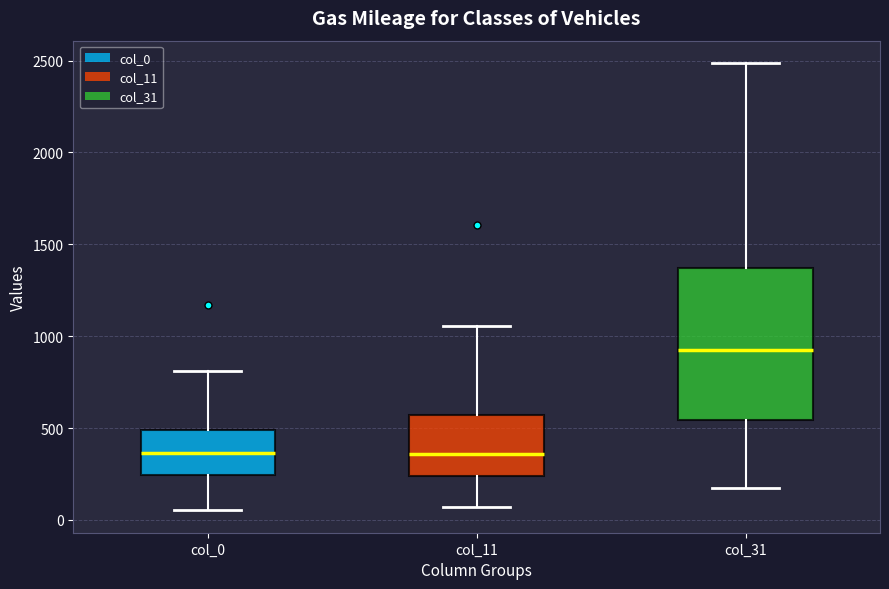

Which box has the highest median line?

col_31